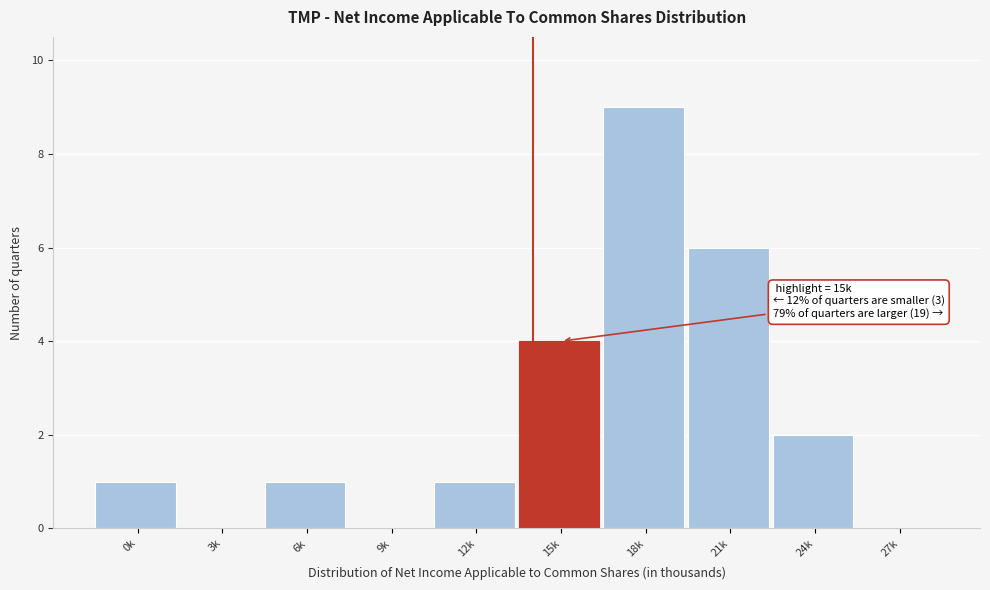

Reading right to left, what are all the values shown in this chart?

27k=0	24k=2	21k=6	18k=9	15k=4	12k=1	9k=0	6k=1	3k=0	0k=1